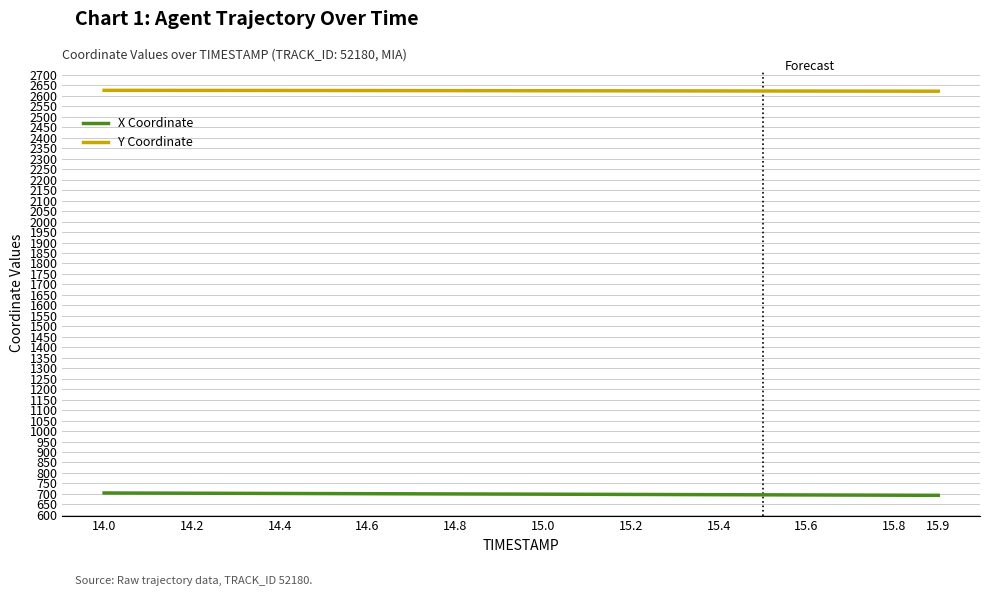

List the series in order of their peak value, highest first.

Y Coordinate, X Coordinate